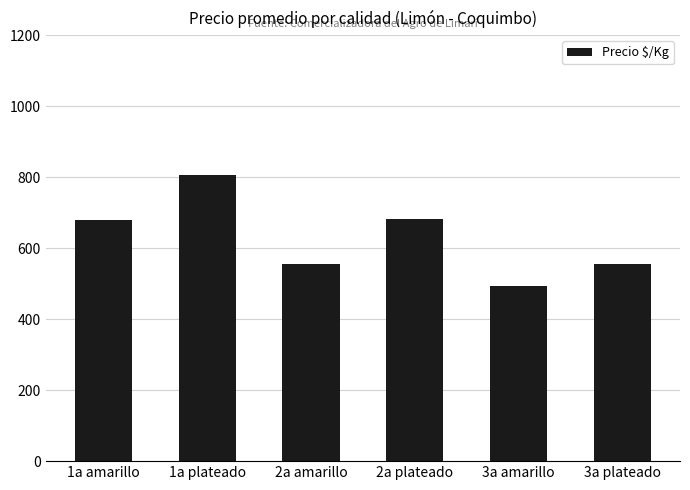

What is the average value?

629